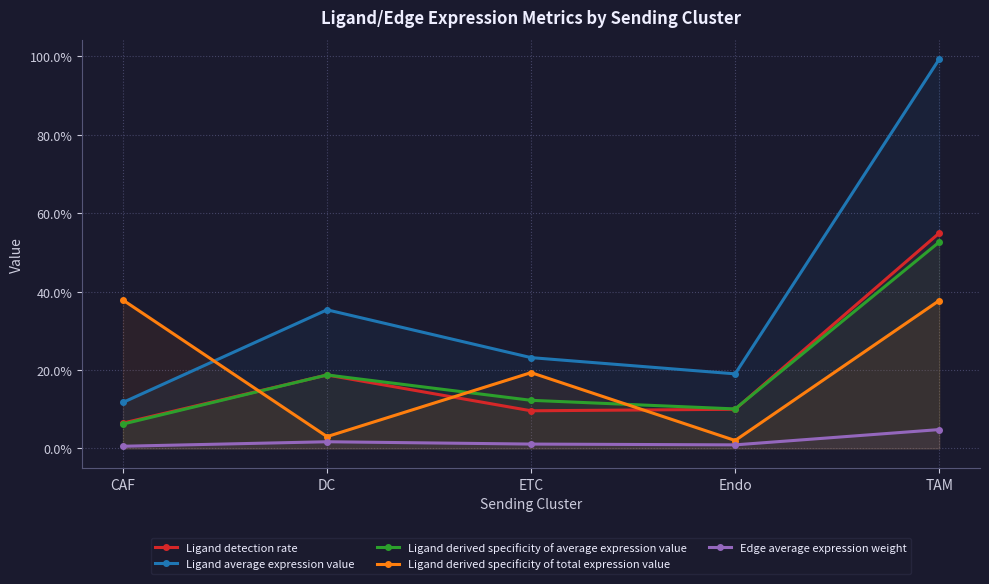

Between DC and TAM, which is larger?

TAM